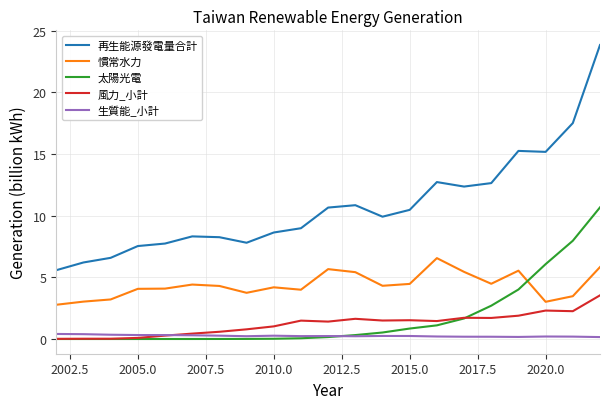

What is the average value of the 太陽光電 series?

1.7